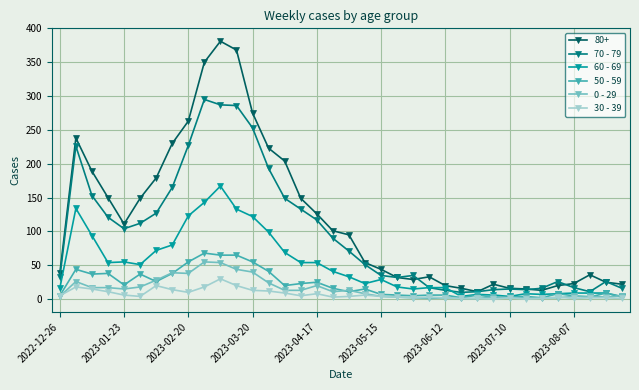

Which series has the largest total across all categories?

80+